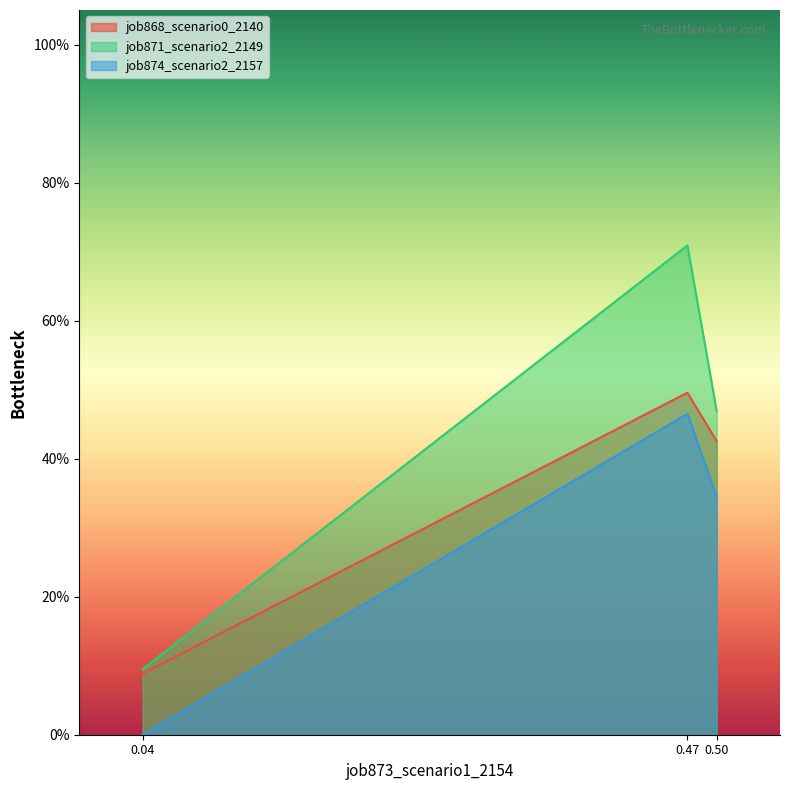

Does the chart display data point markers on the line(s)?

No